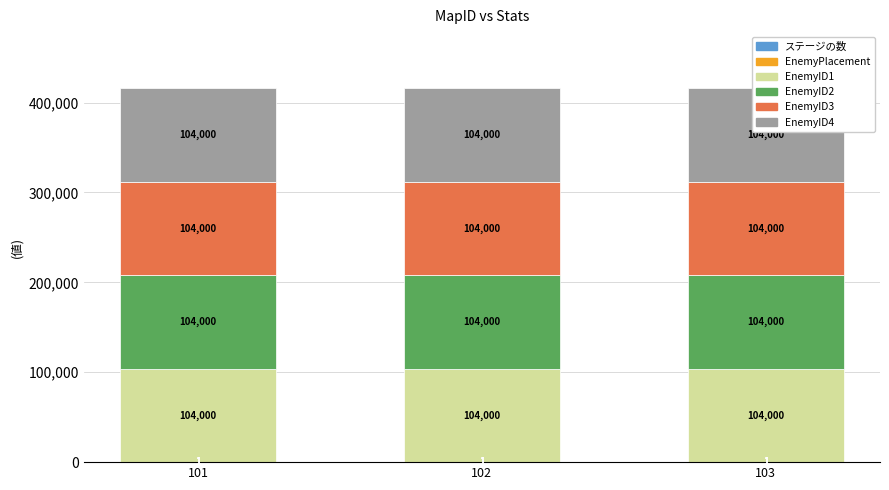

At 102, list the series in order from largest to smallest.

EnemyID1, EnemyID2, EnemyID3, EnemyID4, ステージの数, EnemyPlacement